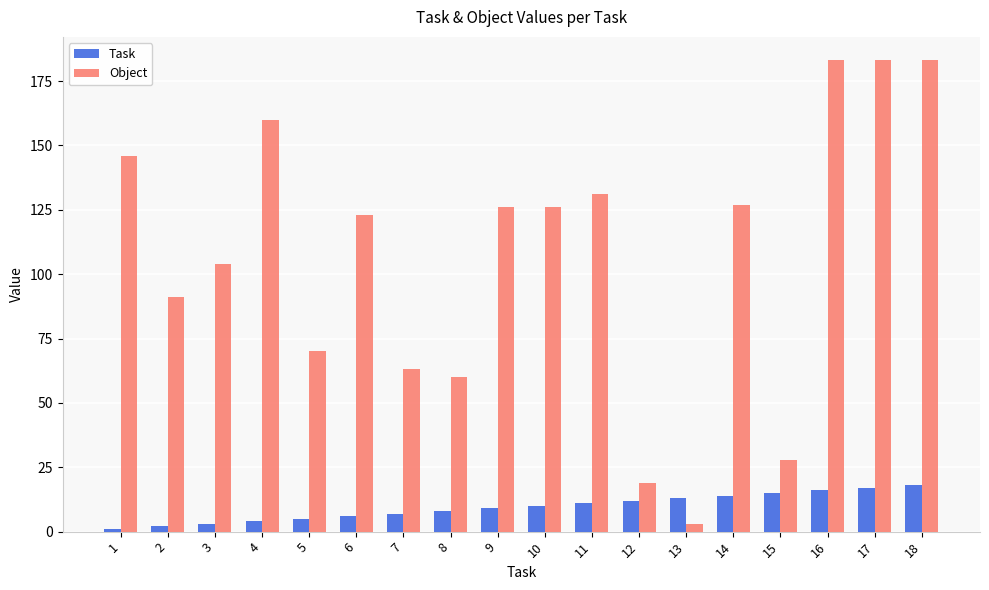

At how many categories does at least one series exceed 10?

18